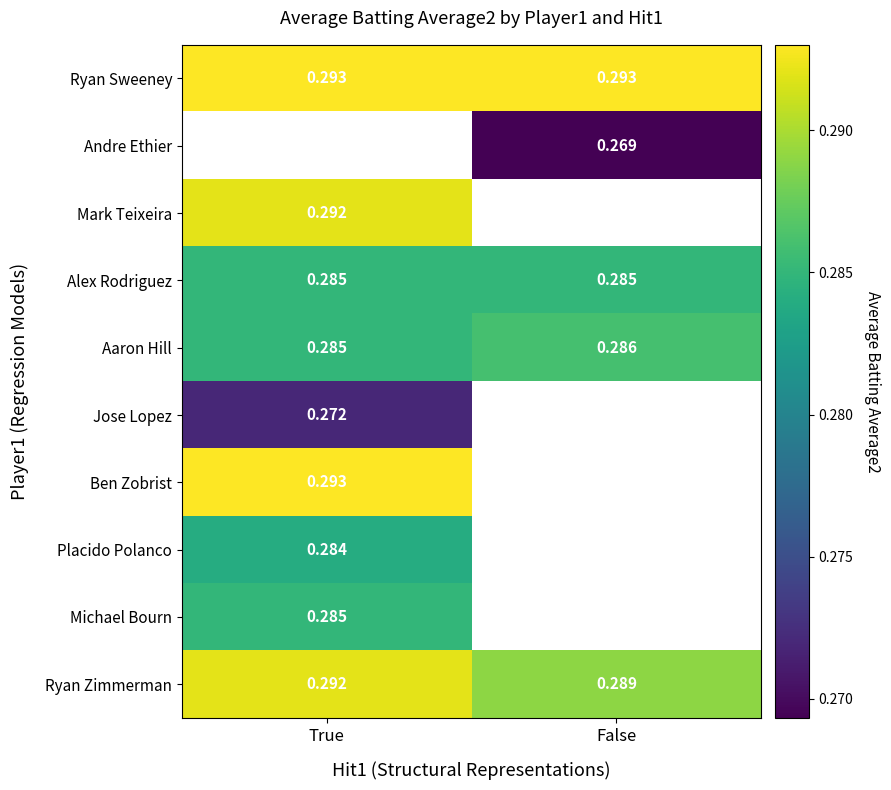

Is the value of Alex Rodriguez at True greater than the value of Ryan Zimmerman at False?

No